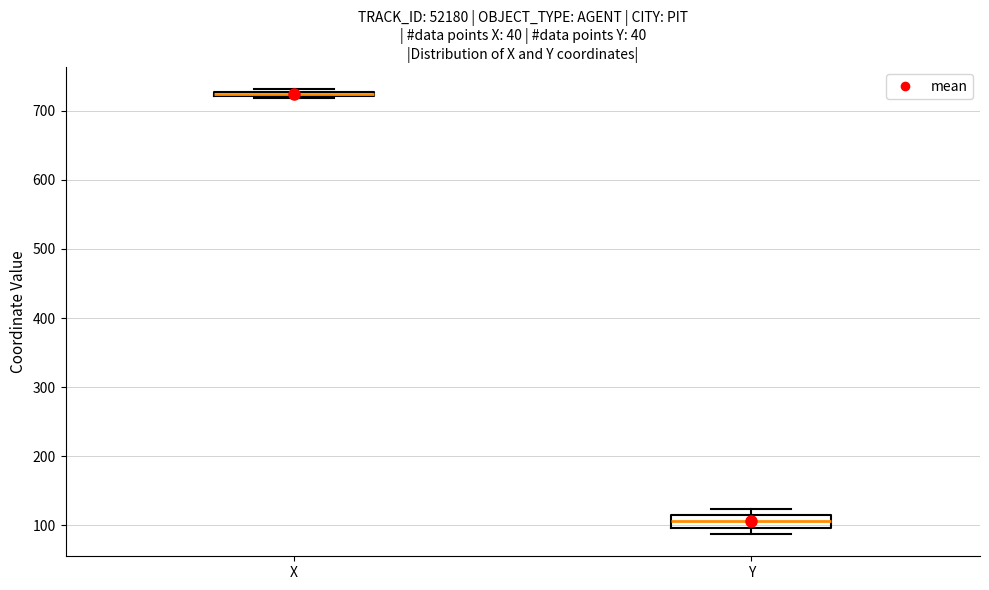

Which box is the tallest, from its lower edge to its upper edge?

Y